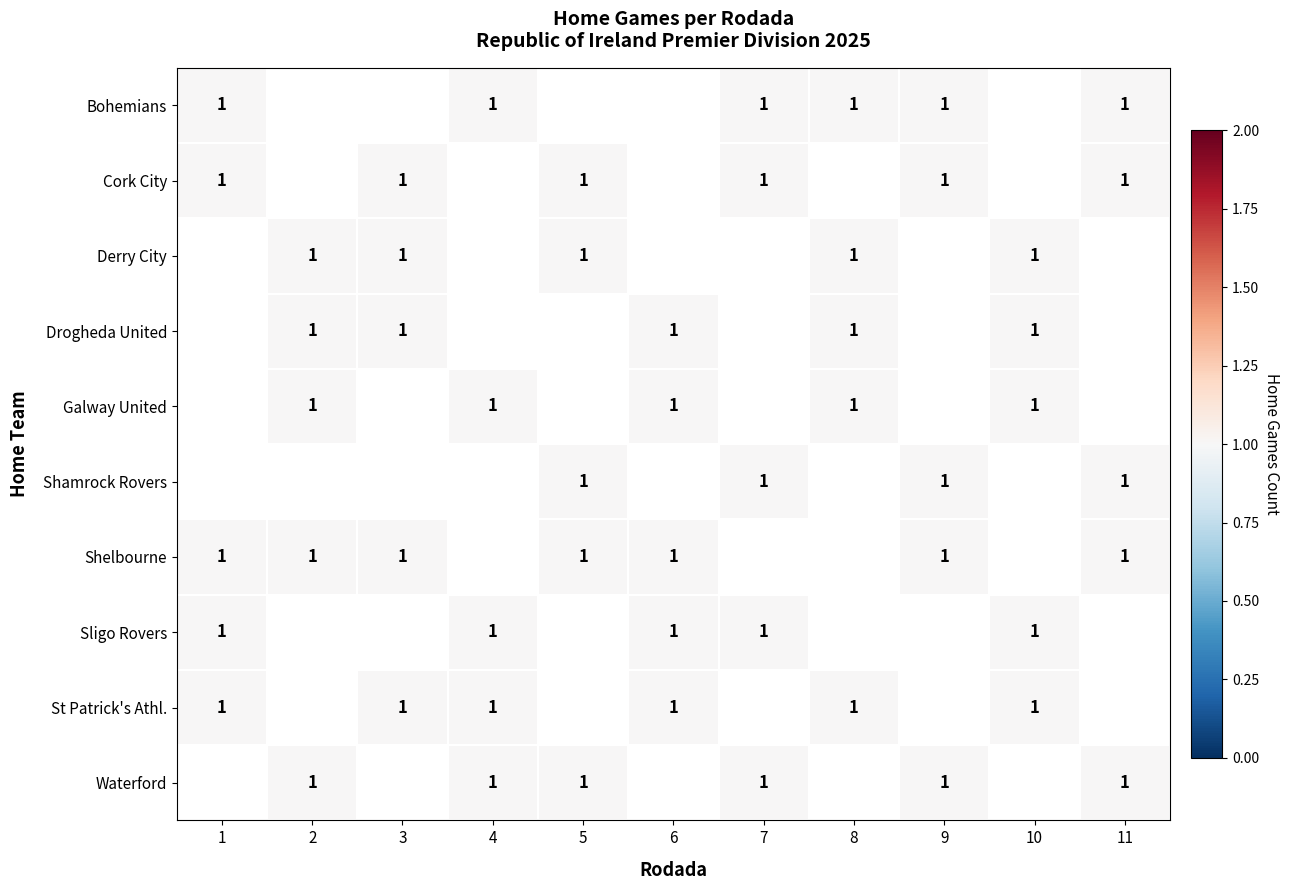

Count the number of data series in this chart.

10